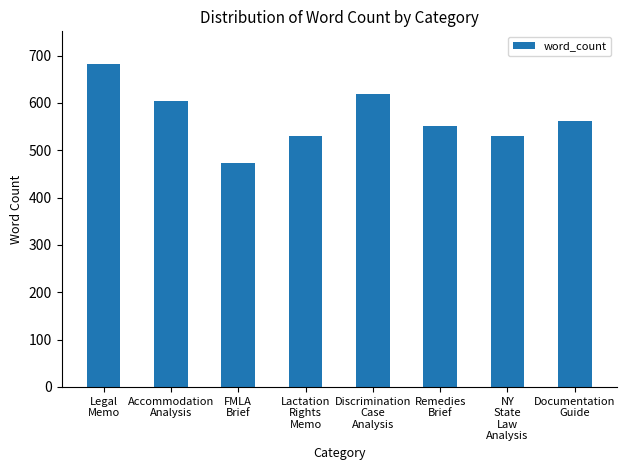

What is the value of the 6th bar from the left?

551